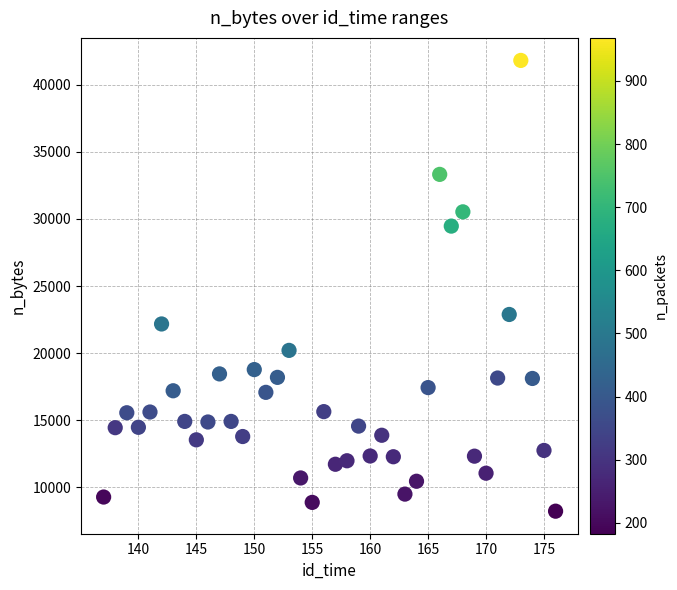

What is the range of Y values (max minus min)?

33574